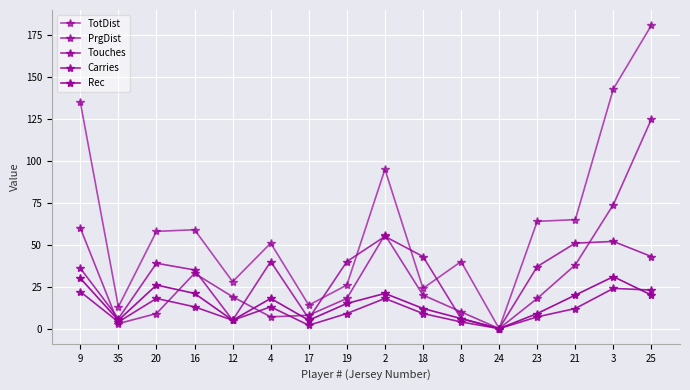

Between 18 and 24, which is larger?

18